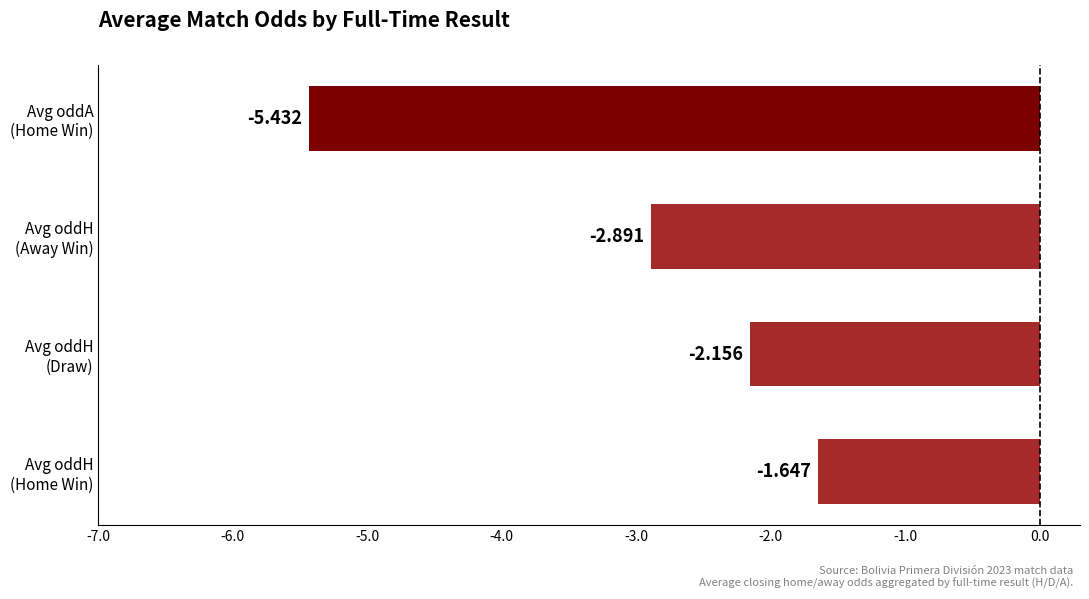

At which label is the value closest to -3?

Avg oddH
(Away Win)